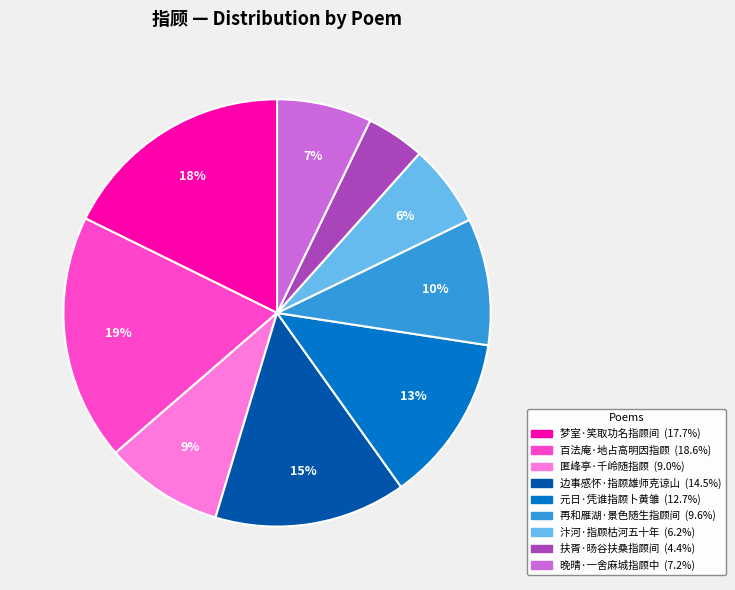

True or false: 百法庵·地占高明因指顾 accounts for 19% of the total.

True